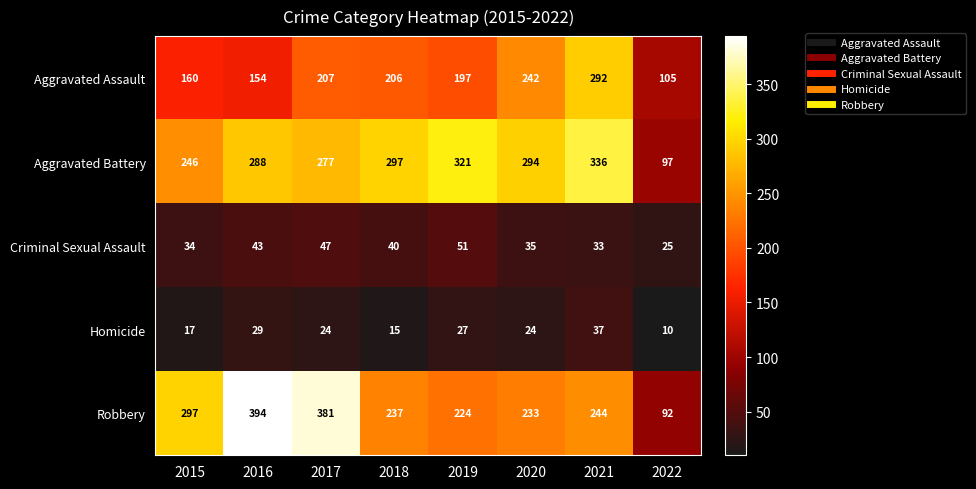

What is the maximum value shown in the chart?

394